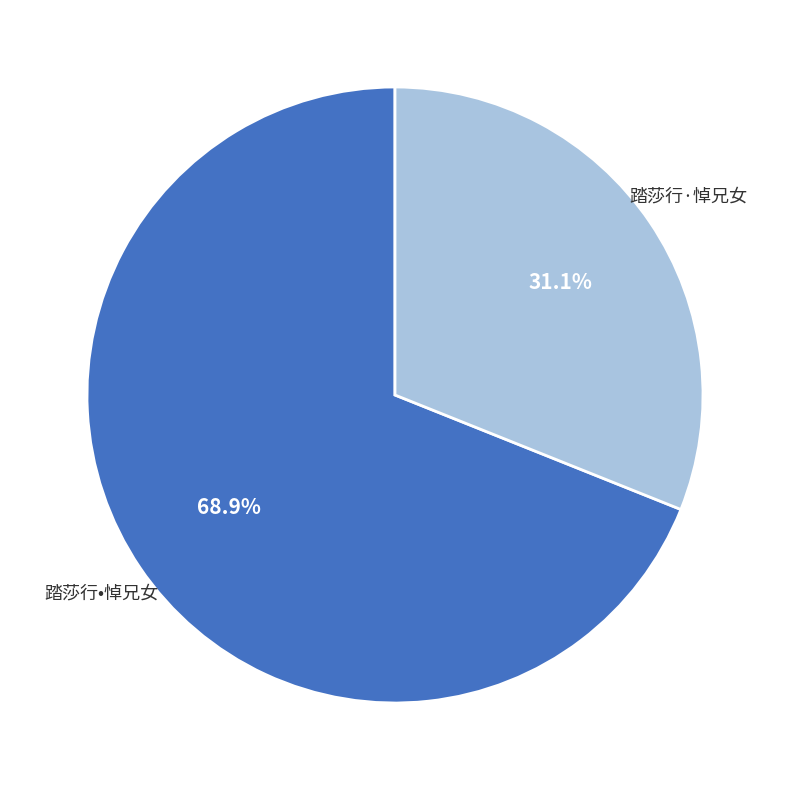

Which has a higher value, 踏莎行·悼兄女 or 踏莎行•悼兄女?

踏莎行•悼兄女